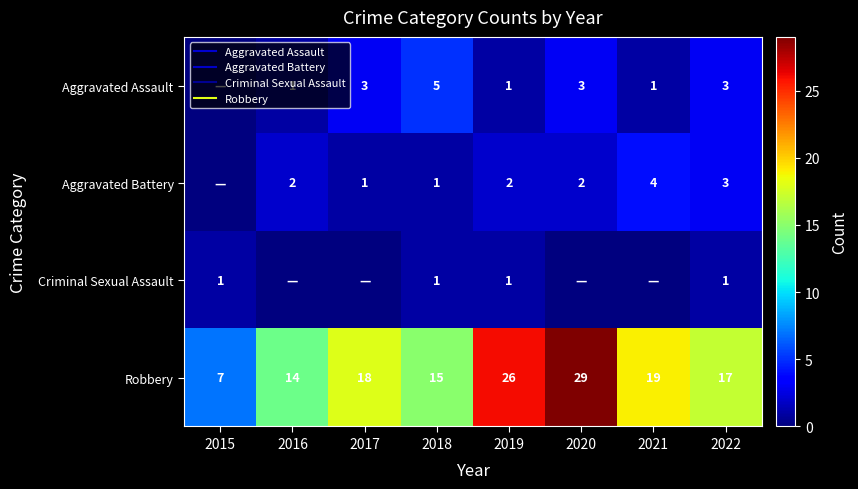

Which series has the widest spread of values?

Robbery